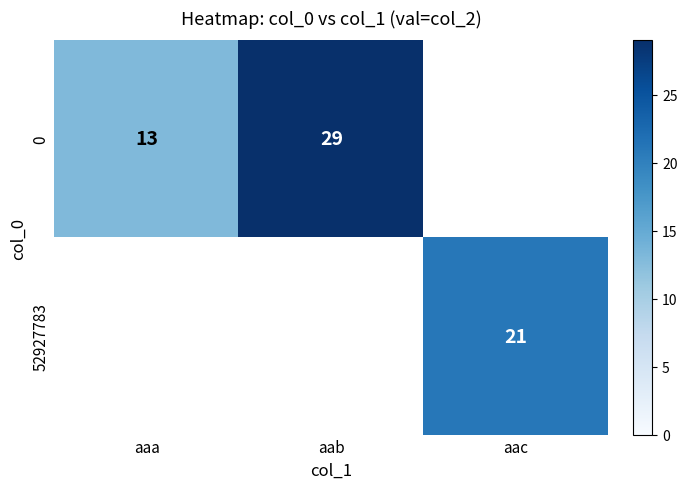

At how many categories does at least one series exceed 15?

2